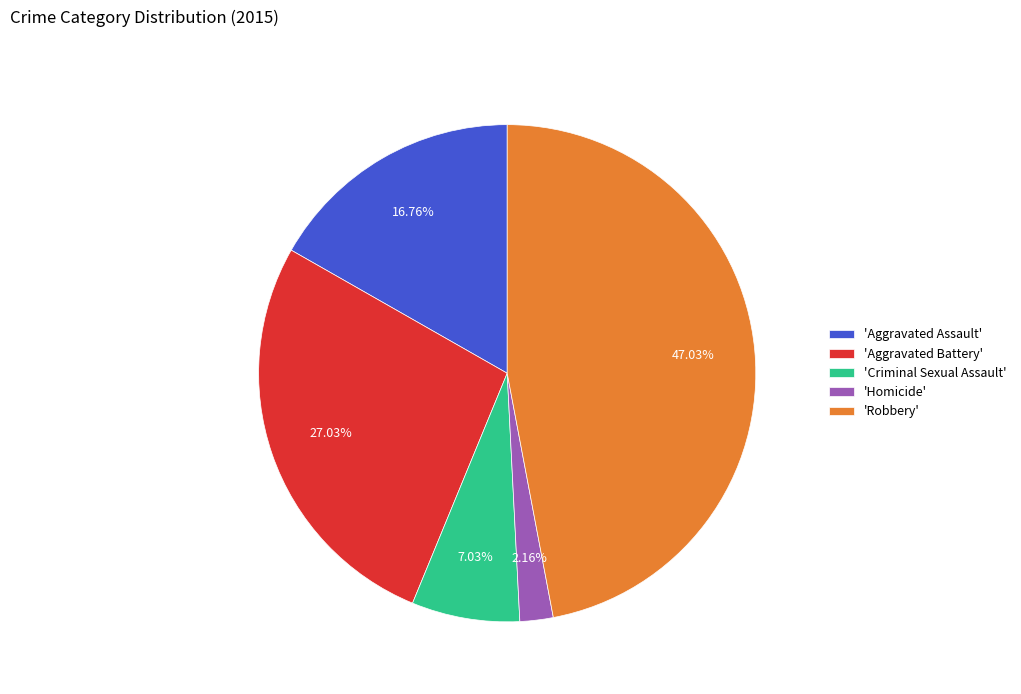

Rank the categories by value from lowest to highest.

'Homicide', 'Criminal Sexual Assault', 'Aggravated Assault', 'Aggravated Battery', 'Robbery'